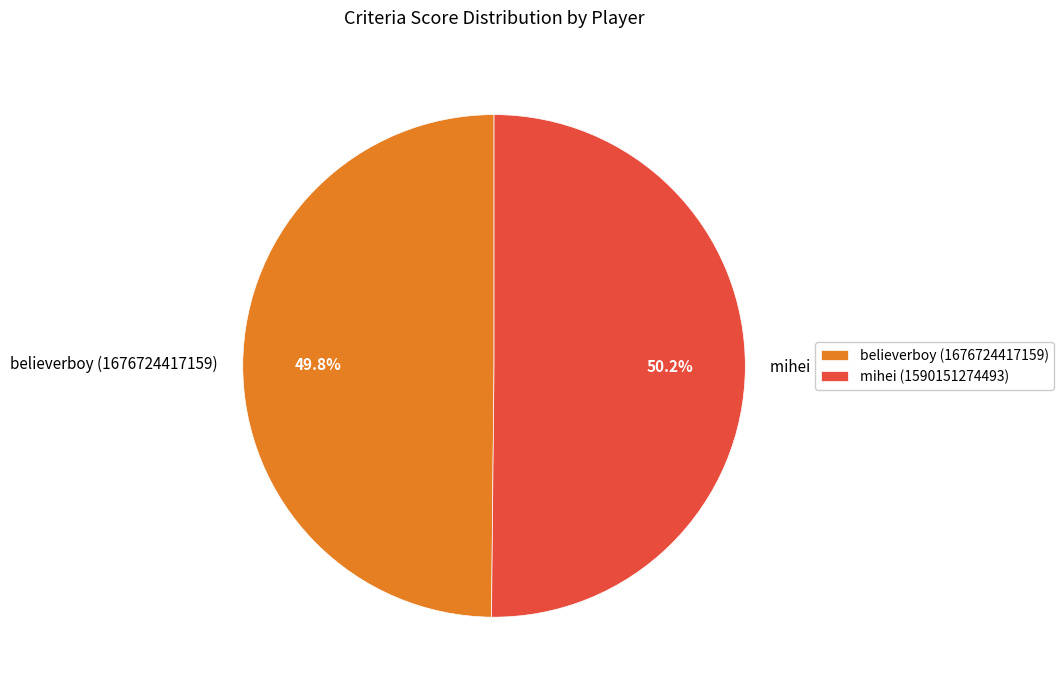

Approximately how many times larger is the value at mihei (1590151274493) compared to believerboy (1676724417159)?

1.0